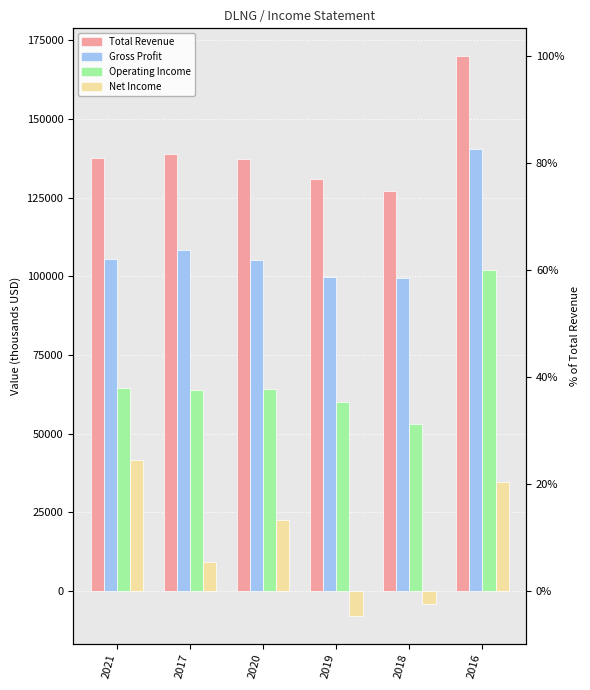

What position from the left is 2017?

2